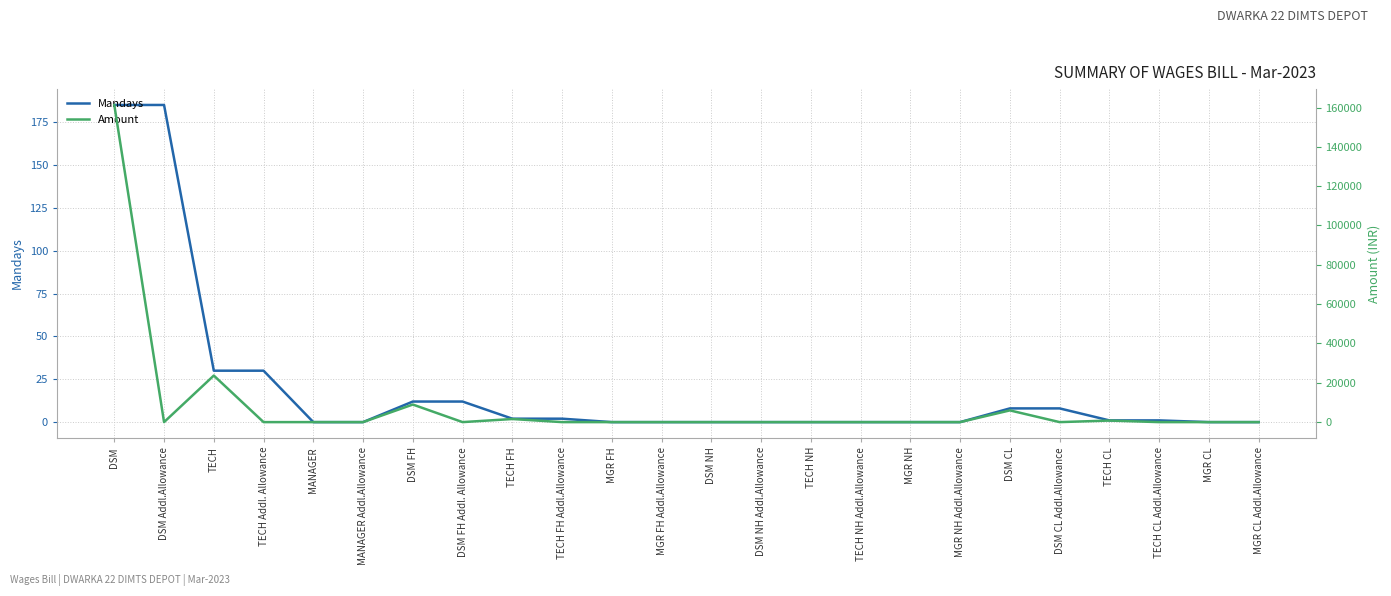

Which series changed the most between MANAGER and DSM FH?

Amount